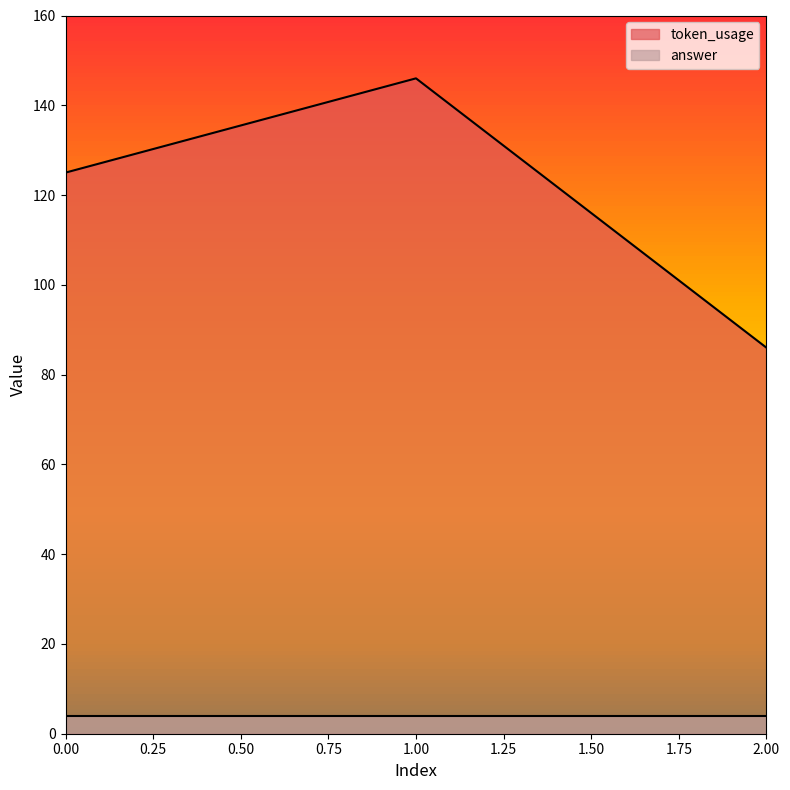

What is the greatest value displayed?

146